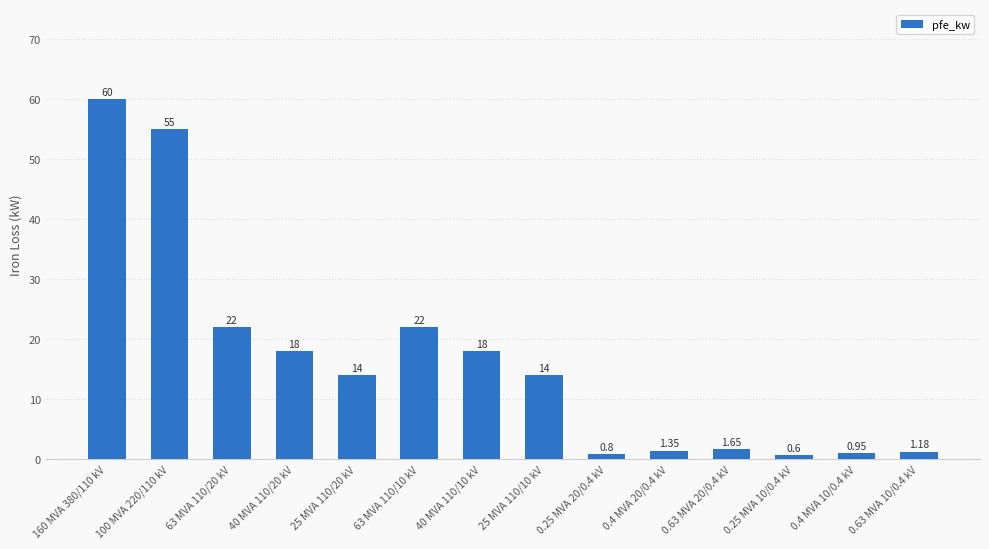

True or false: the data shows 13.0 at 63 MVA 110/20 kV.

False